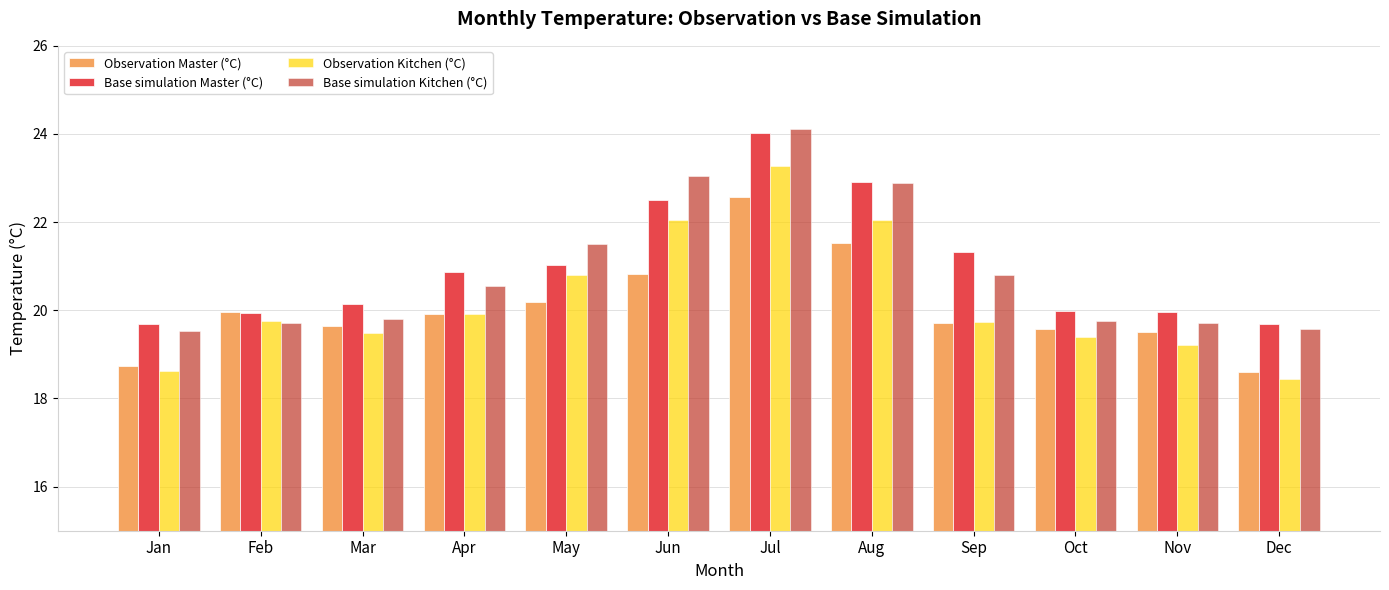

What is the approximate value of Base simulation Kitchen (°C) at Jun?

23.0